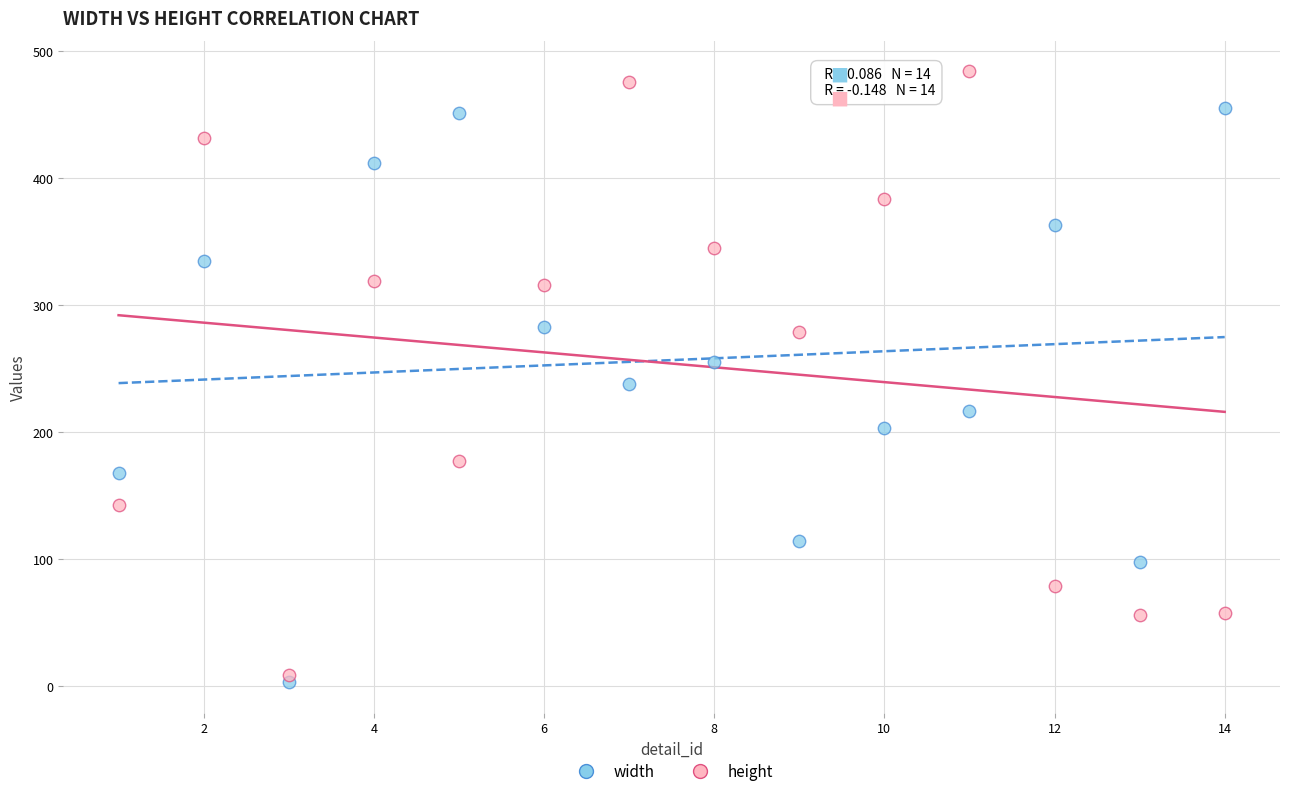

Across all data points, what is the range of X values (max minus min)?

13